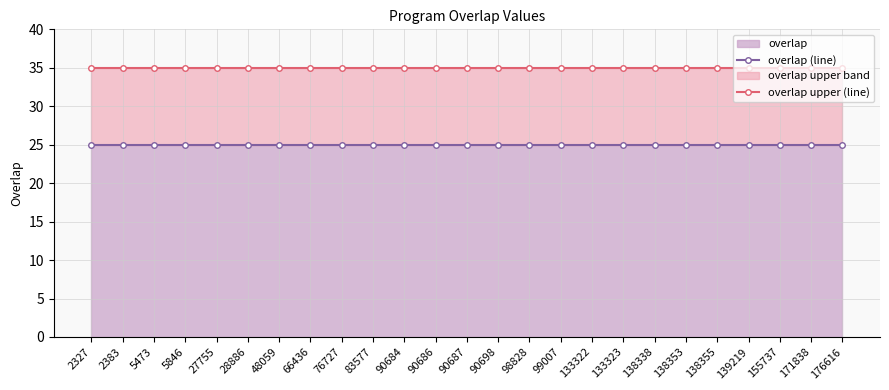

What is the average value of the overlap upper (line) series?

35